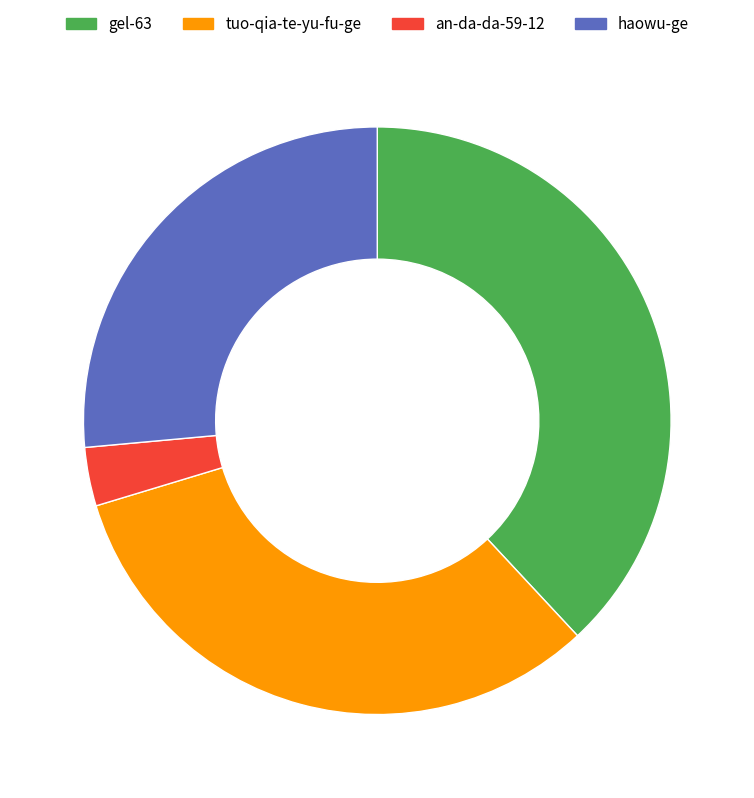

Is there any slice that represents more than half of the pie?

No